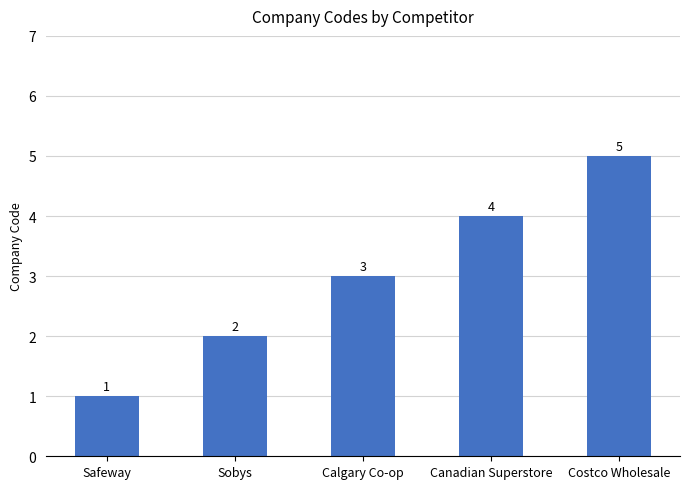

What is the smallest value displayed?

1